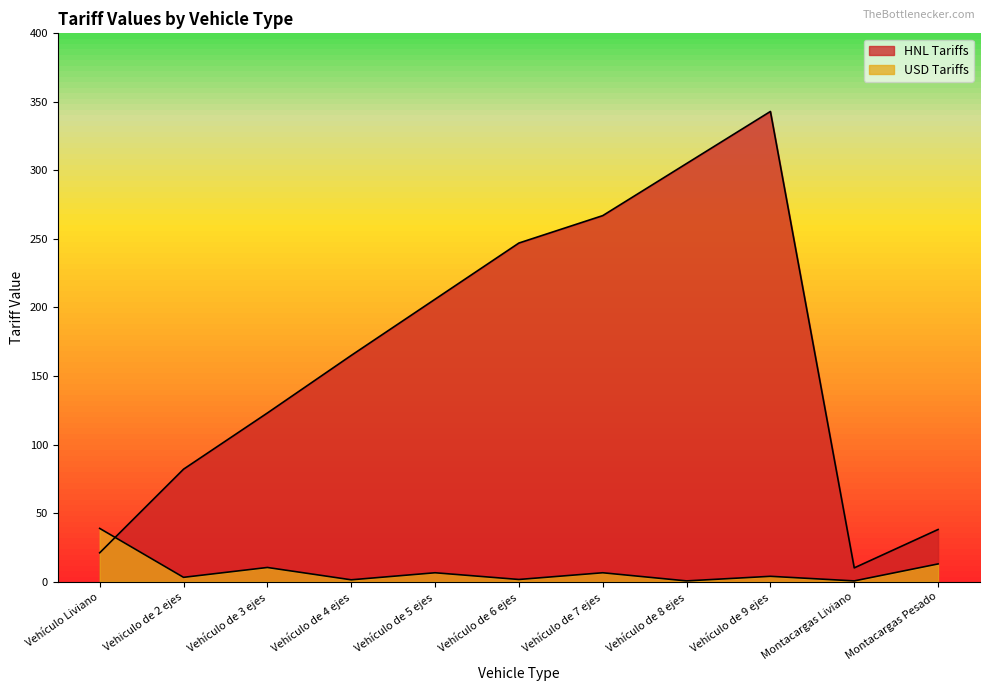

Reading left to right, transcribe all the data shown in this chart.

HNL Tariffs: 21.0	82.0	123.0	165.0	206.0	247.0	267.0	305.0	343.0	10.0	38.0
USD Tariffs: 38.8	3.1	10.3	1.3	6.4	1.5	6.4	0.5	3.9	0.5	12.9